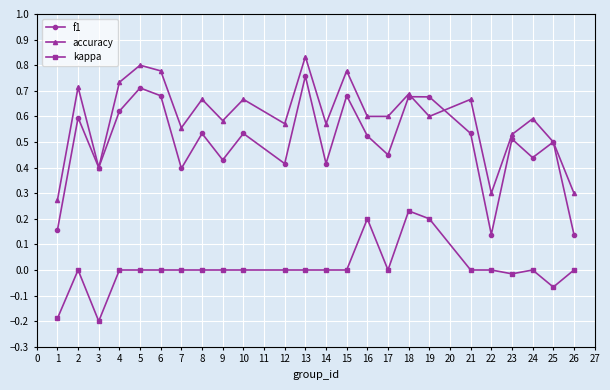

Count the number of data series in this chart.

3